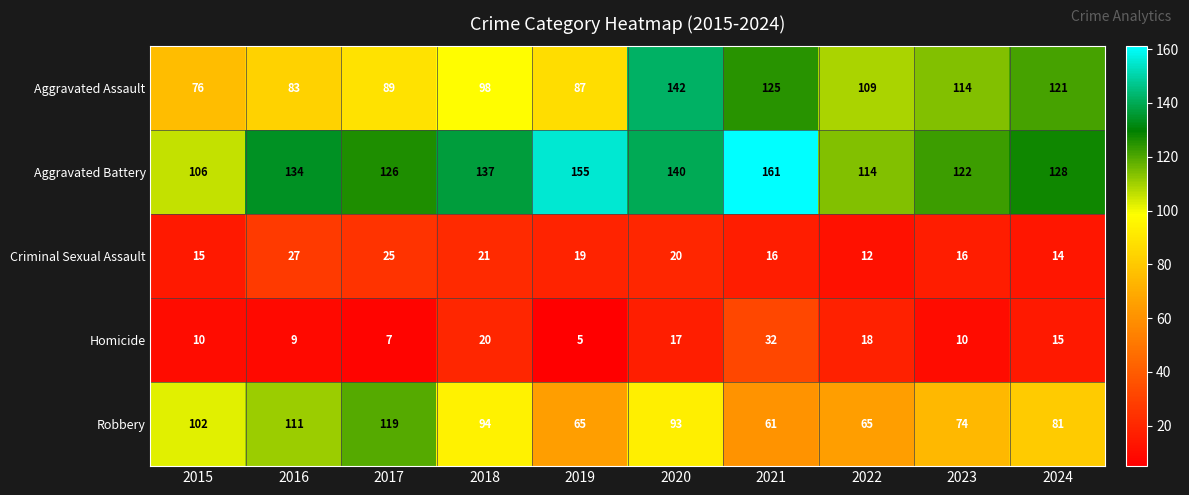

Which series changed the most between 2015 and 2017?

Aggravated Battery